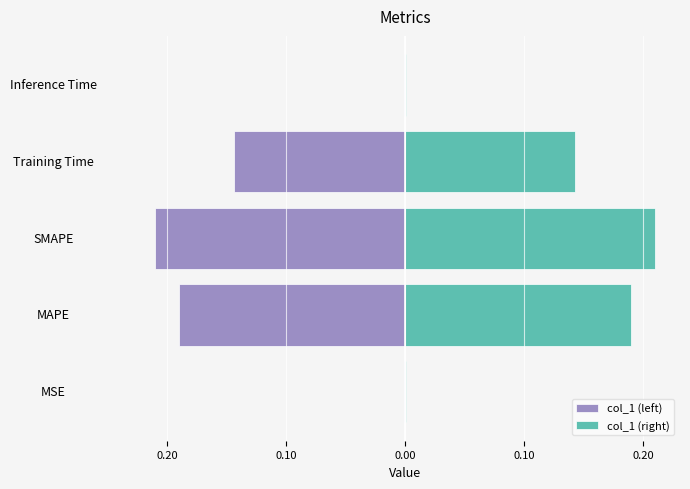

The value of col_1 (right) at SMAPE is 0.1. True or false?

False